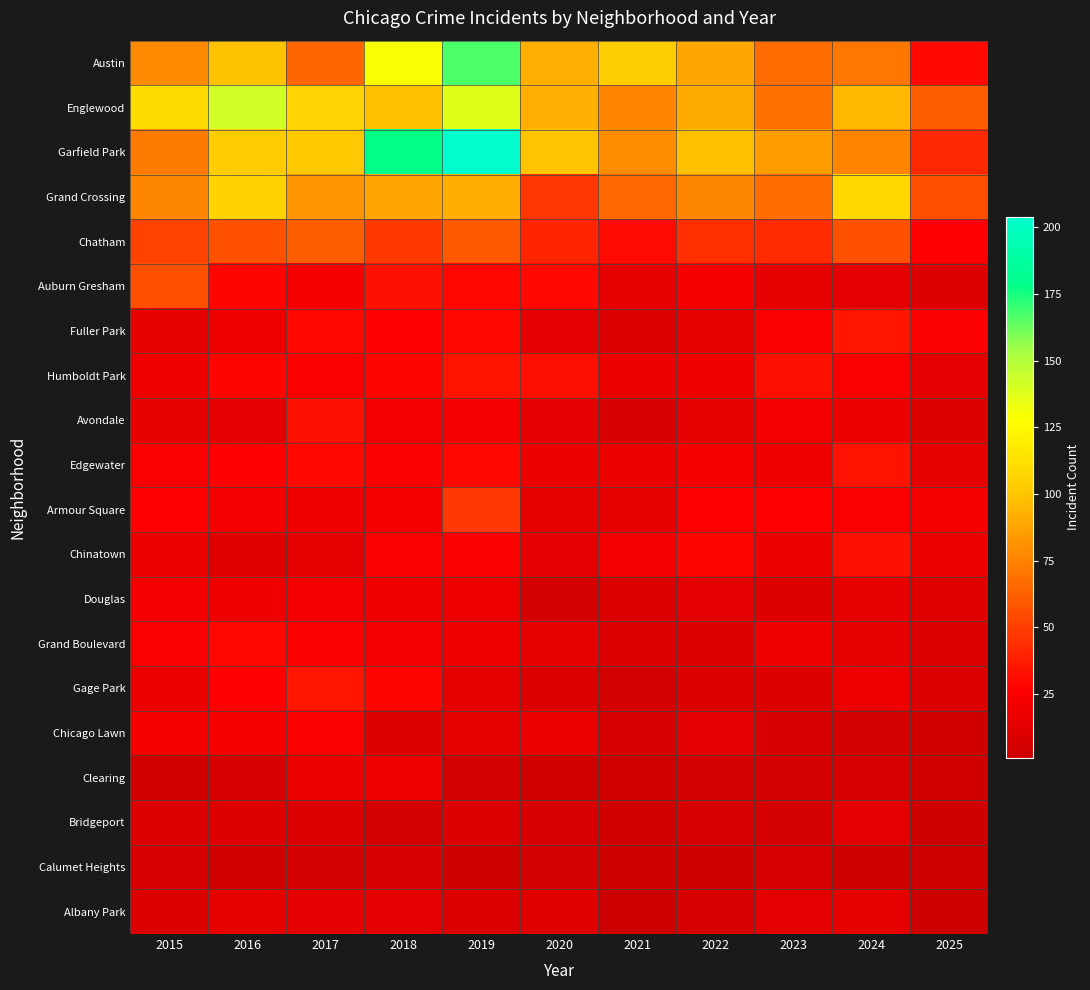

Reading left to right, transcribe all the data shown in this chart.

Austin: 2015=78	2016=99	2017=65	2018=130	2019=167	2020=92	2021=104	2022=89	2023=67	2024=71	2025=30
Englewood: 2015=111	2016=142	2017=107	2018=98	2019=138	2020=92	2021=76	2022=90	2023=69	2024=95	2025=62
Garfield Park: 2015=73	2016=103	2017=101	2018=178	2019=204	2020=100	2021=79	2022=98	2023=85	2024=76	2025=42
Grand Crossing: 2015=77	2016=106	2017=82	2018=88	2019=91	2020=47	2021=66	2022=77	2023=67	2024=109	2025=56
Chatham: 2015=51	2016=57	2017=62	2018=48	2019=60	2020=40	2021=31	2022=44	2023=43	2024=57	2025=27
Auburn Gresham: 2015=56	2016=28	2017=23	2018=33	2019=29	2020=30	2021=15	2022=23	2023=16	2024=13	2025=9
Fuller Park: 2015=16	2016=19	2017=29	2018=27	2019=29	2020=14	2021=10	2022=15	2023=25	2024=35	2025=26
Humboldt Park: 2015=20	2016=28	2017=25	2018=28	2019=34	2020=32	2021=18	2022=20	2023=32	2024=24	2025=13
Avondale: 2015=15	2016=14	2017=33	2018=21	2019=21	2020=13	2021=8	2022=15	2023=22	2024=17	2025=11
Edgewater: 2015=24	2016=27	2017=30	2018=25	2019=29	2020=18	2021=18	2022=23	2023=19	2024=34	2025=16
Armour Square: 2015=27	2016=22	2017=20	2018=23	2019=47	2020=15	2021=16	2022=27	2023=27	2024=25	2025=23
Chinatown: 2015=17	2016=12	2017=15	2018=25	2019=26	2020=14	2021=21	2022=28	2023=18	2024=33	2025=18
Douglas: 2015=22	2016=20	2017=21	2018=20	2019=19	2020=6	2021=10	2022=14	2023=11	2024=16	2025=12
Grand Boulevard: 2015=24	2016=29	2017=25	2018=22	2019=19	2020=16	2021=10	2022=11	2023=20	2024=15	2025=10
Gage Park: 2015=17	2016=27	2017=35	2018=28	2019=15	2020=9	2021=5	2022=9	2023=11	2024=19	2025=9
Chicago Lawn: 2015=23	2016=23	2017=25	2018=11	2019=15	2020=17	2021=7	2022=13	2023=8	2024=6	2025=4
Clearing: 2015=4	2016=7	2017=18	2018=19	2019=5	2020=4	2021=4	2022=5	2023=6	2024=7	2025=4
Bridgeport: 2015=9	2016=11	2017=9	2018=5	2019=10	2020=8	2021=4	2022=7	2023=6	2024=14	2025=3
Calumet Heights: 2015=8	2016=4	2017=6	2018=8	2019=3	2020=6	2021=3	2022=3	2023=7	2024=3	2025=1
Albany Park: 2015=10	2016=15	2017=13	2018=13	2019=10	2020=12	2021=1	2022=8	2023=14	2024=15	2025=2